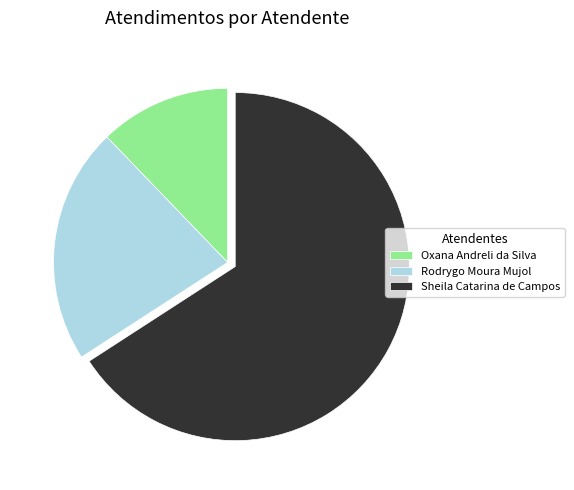

Rank the categories by value from lowest to highest.

Oxana Andreli da Silva, Rodrygo Moura Mujol, Sheila Catarina de Campos